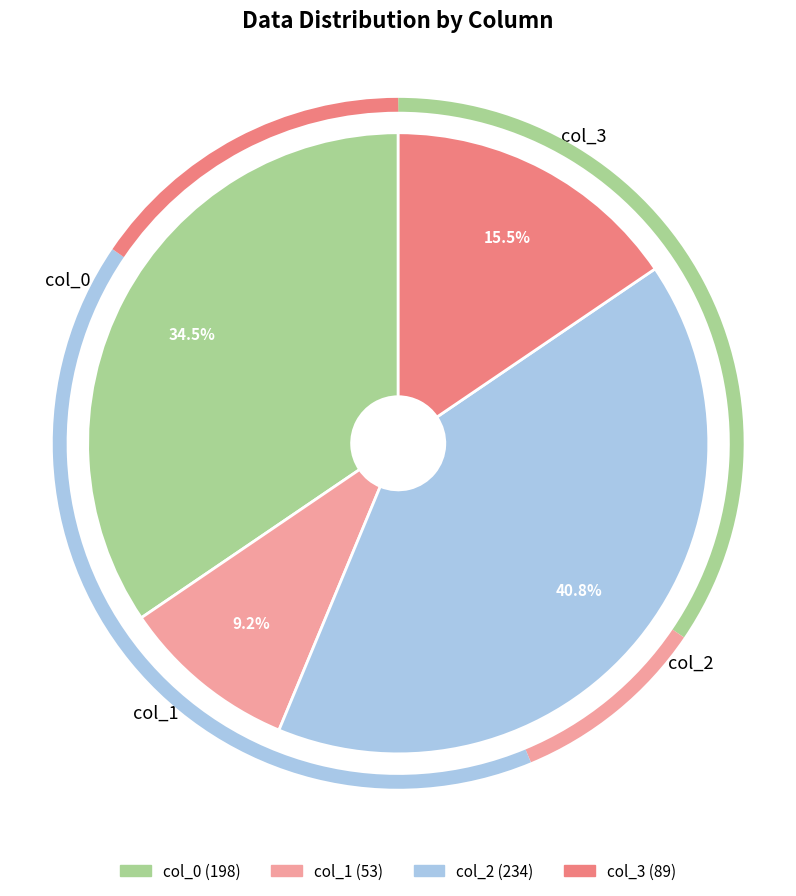

To the nearest percent, what is the average slice percentage?

25%